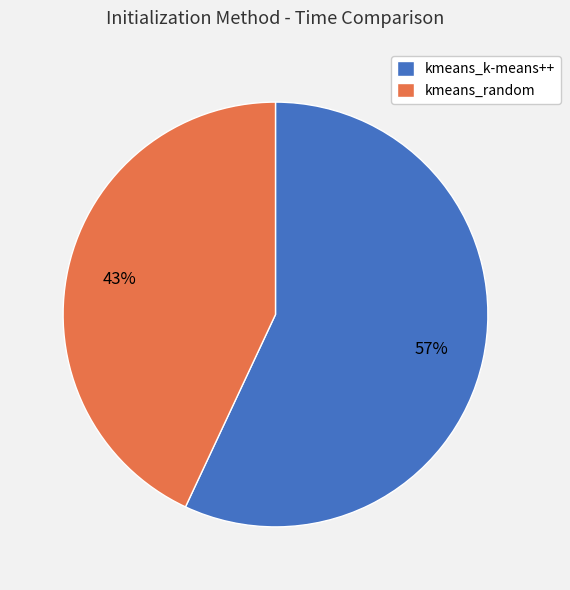

To the nearest percent, what is the combined percentage of kmeans_random and kmeans_k-means++?

100%